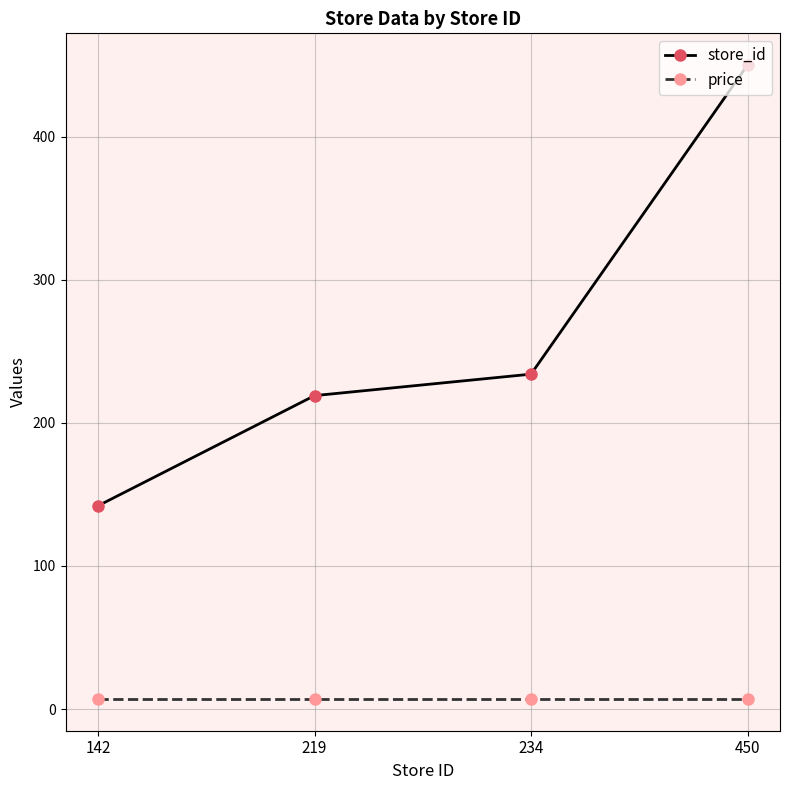

Reading right to left, transcribe all the data shown in this chart.

store_id: 450	234	219	142
price: 7	7	7	7